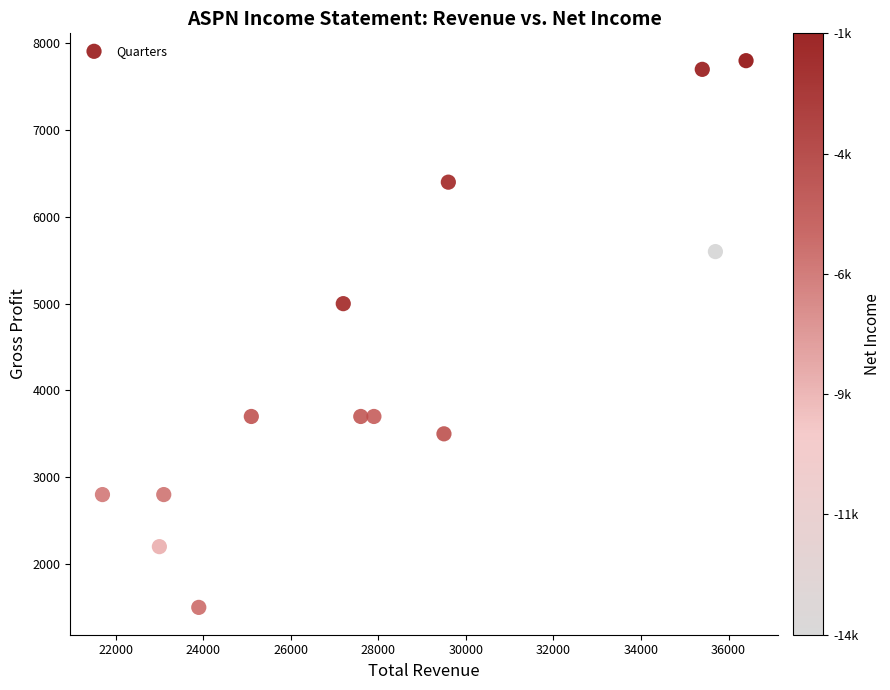

What is the range of X values (max minus min)?

14700